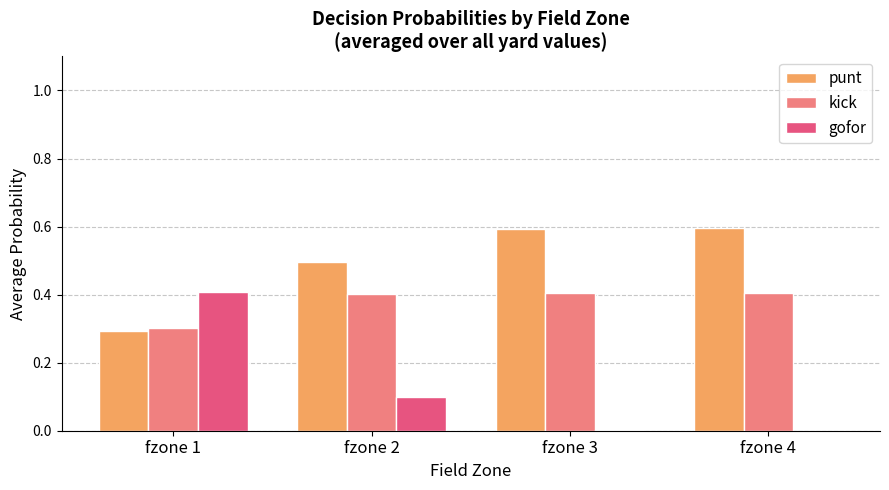

What is the sum of all punt values?

2.0